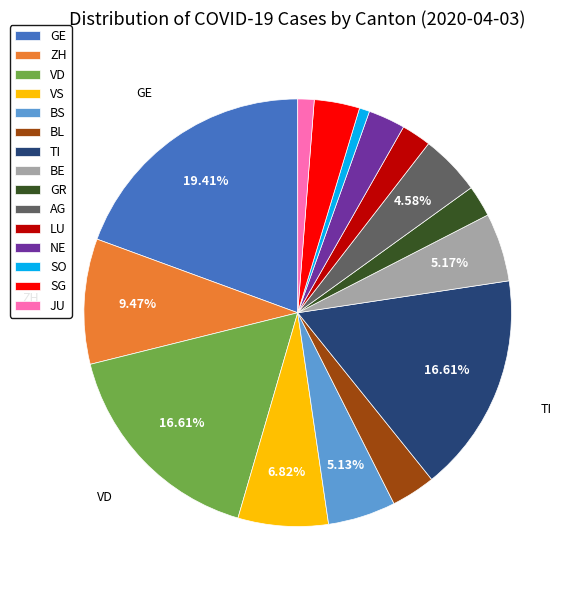

Which slice is the largest?

GE